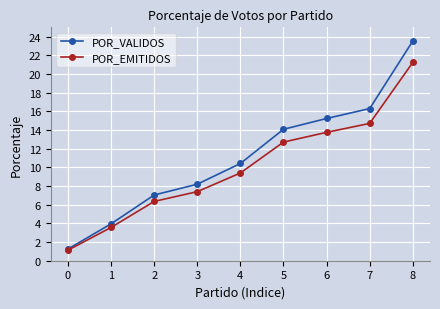

The value of POR_EMITIDOS at 3 is 10.3. True or false?

False